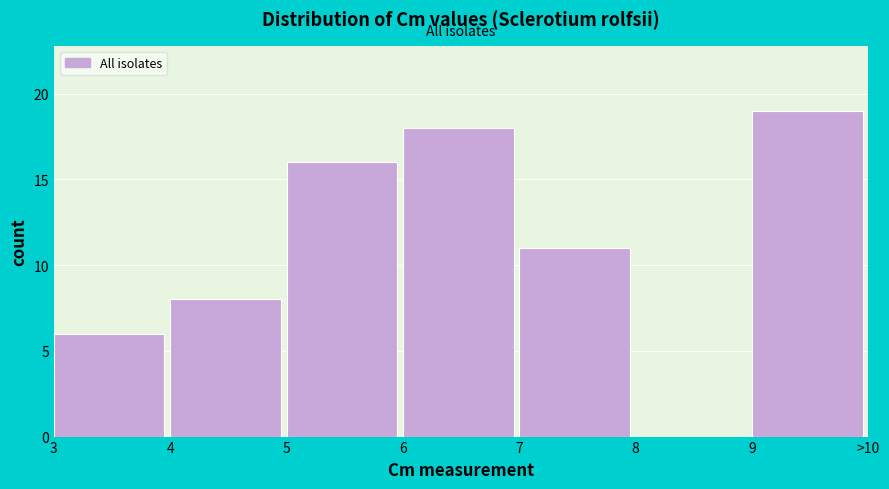

Reading left to right, what are all the values shown in this chart?

3=6	4=8	5=16	6=18	7=11	8=0	9=19